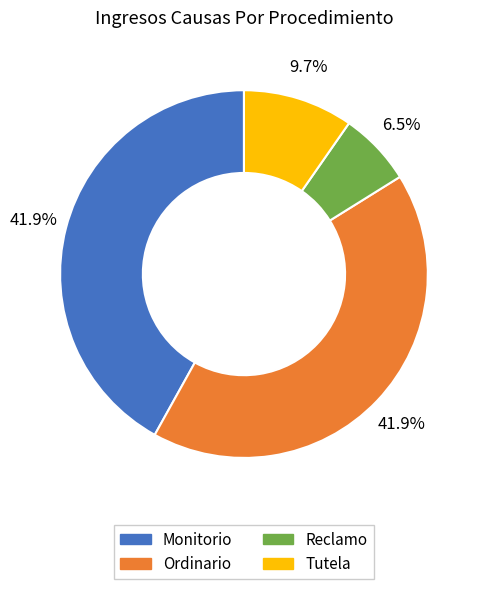

What is the smallest slice in the pie chart?

Reclamo